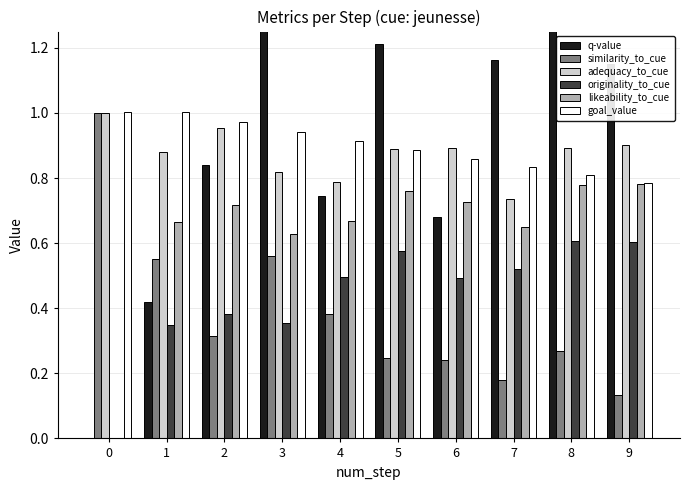

List the series in order of their peak value, lowest first.

originality_to_cue, likeability_to_cue, similarity_to_cue, adequacy_to_cue, goal_value, q-value